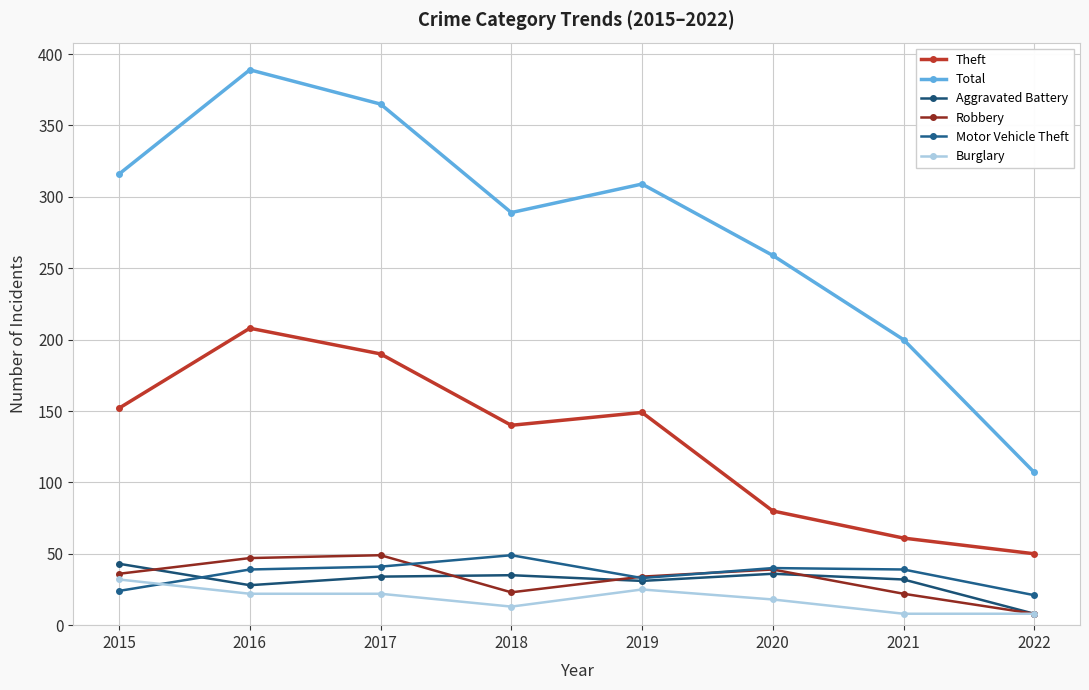

Which series has the widest spread of values?

Total